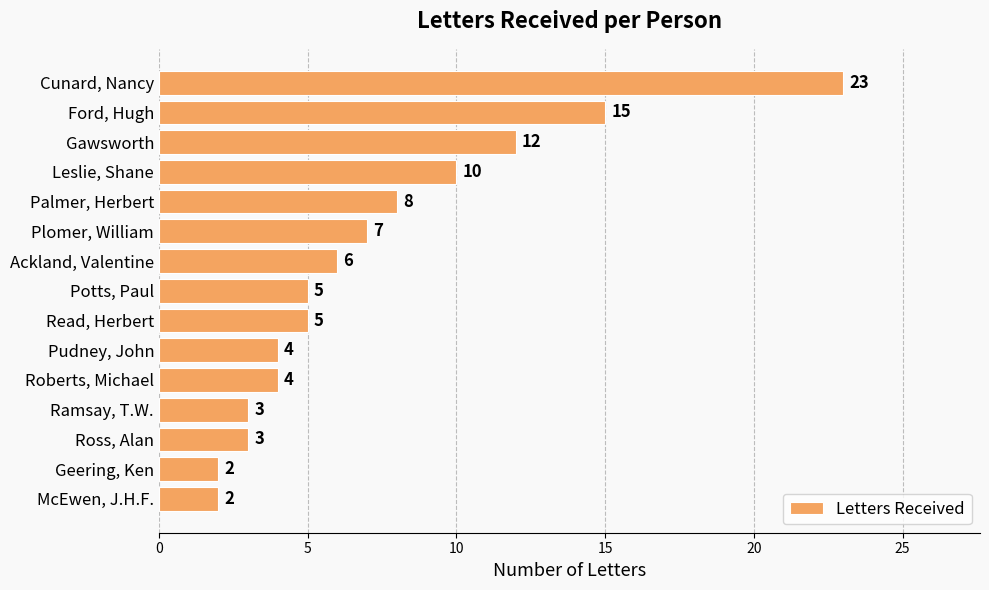

True or false: the data shows 11 at Plomer, William.

False